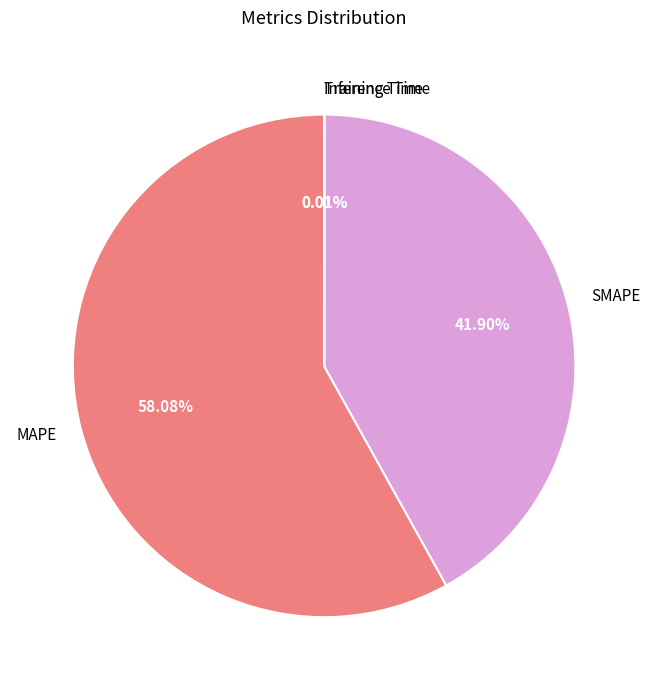

To the nearest percent, what is the average slice percentage?

25%